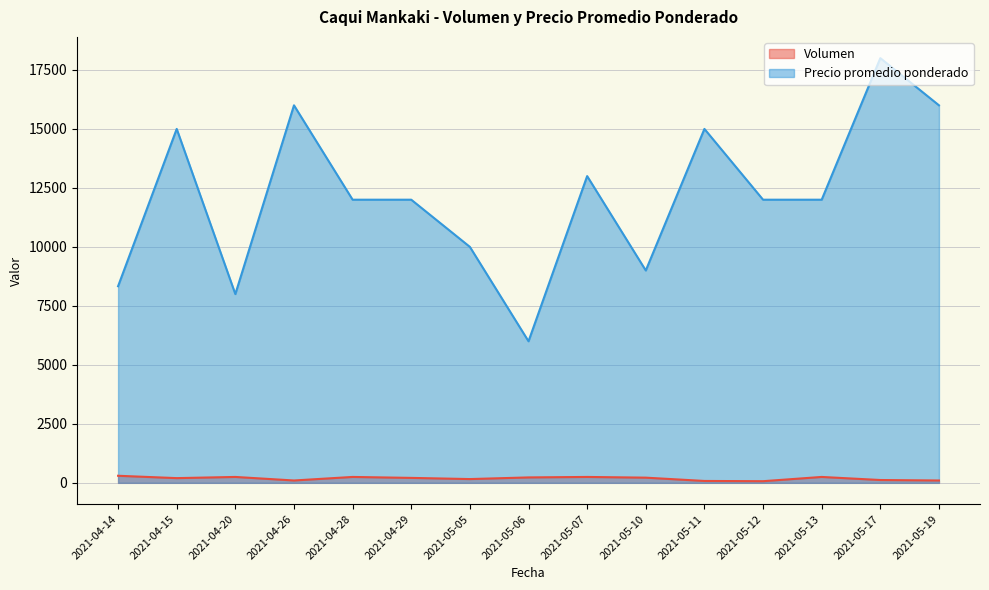

Reading left to right, what are all the values shown in this chart?

Volumen: 300	200	250	100	250	210	160	230	250	220	80	70	250	120	100
Precio promedio ponderado: 8333	15000	8000	16000	12000	12000	10000	6000	13000	9000	15000	12000	12000	18000	16000